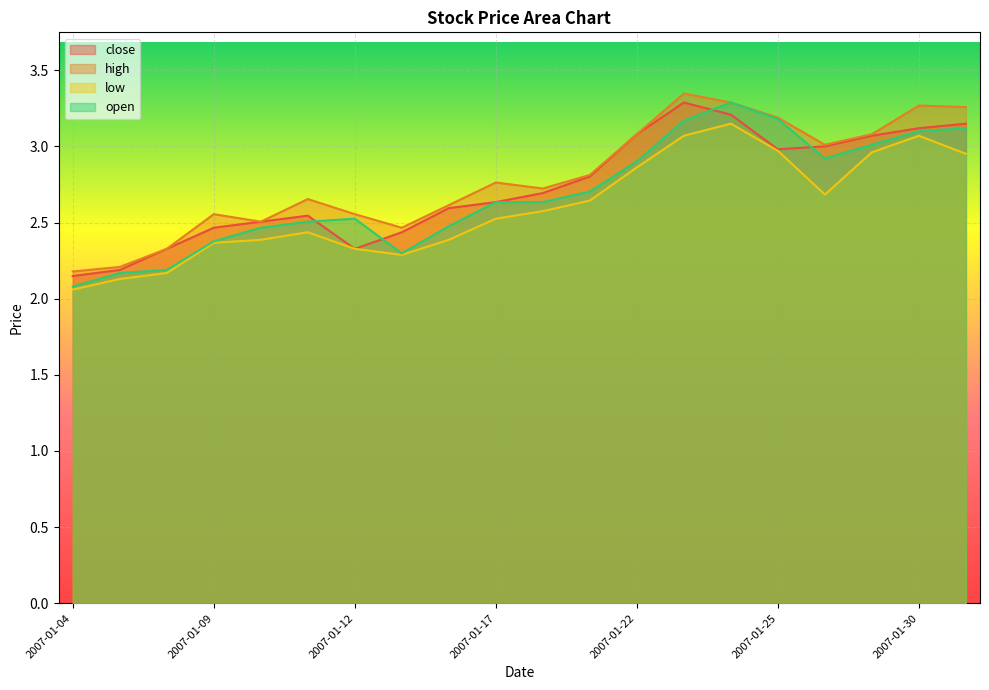

In low, how many points are higher than both neighbors (excluding endpoints)?

3